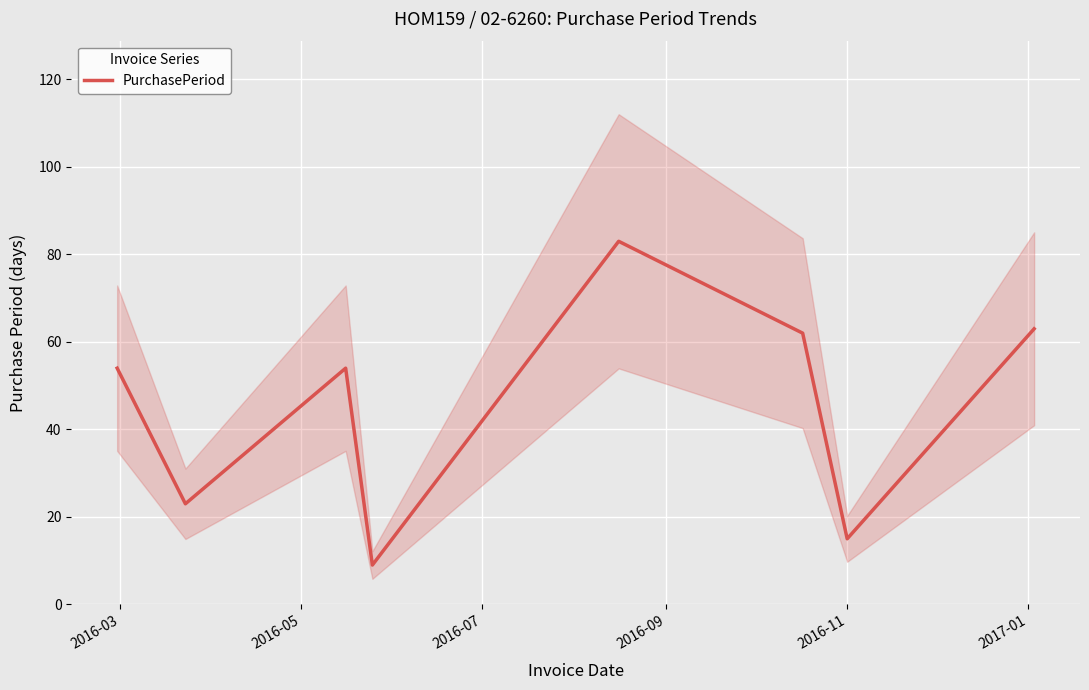

How many values are below 54?

3